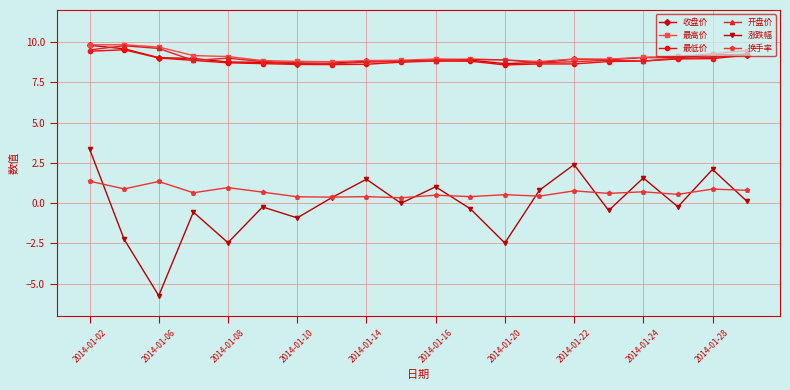

What is the difference between the maximum and second lowest values in the 收盘价 series?

1.1